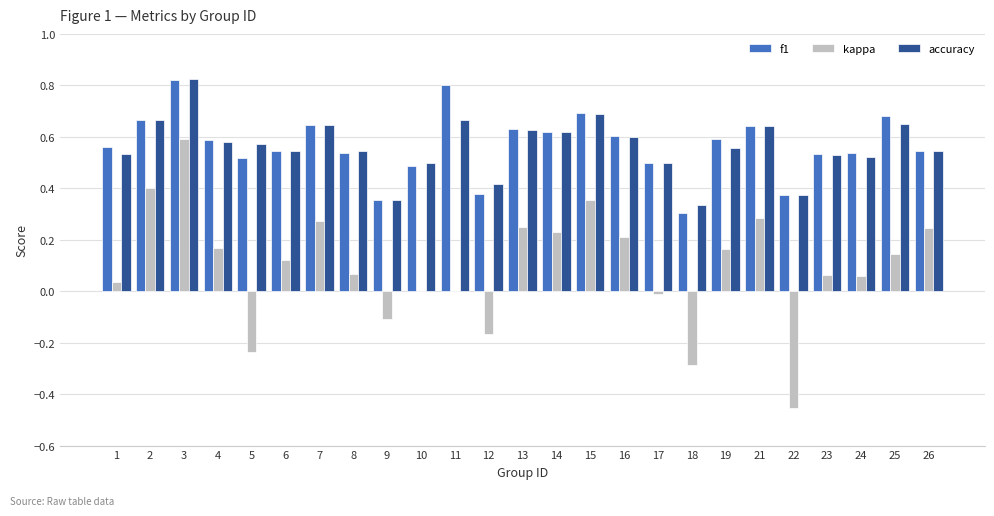

What is the sum of all accuracy values?

14.0